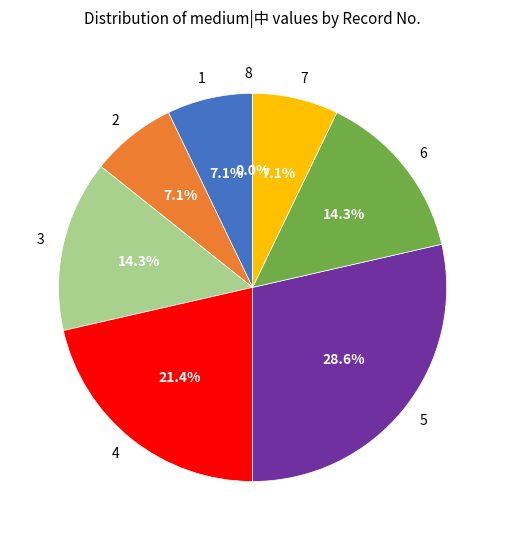

Count the number of slices in the pie.

8